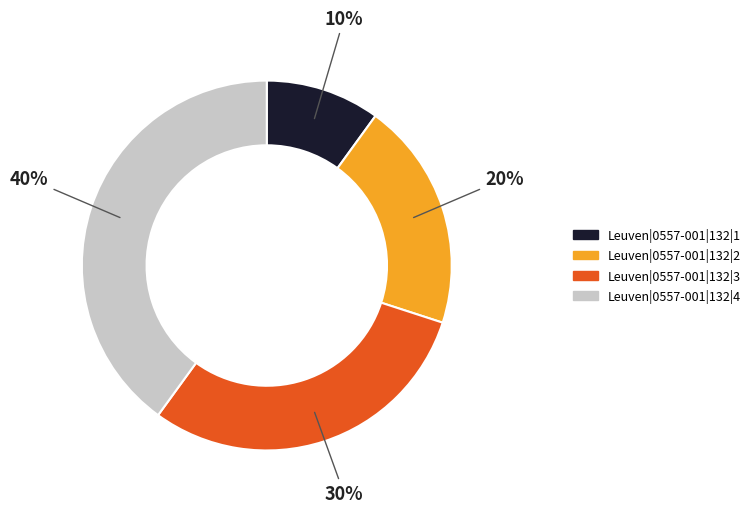

What percentage is the Leuven|0557-001|132|4 slice, to the nearest percent?

40%